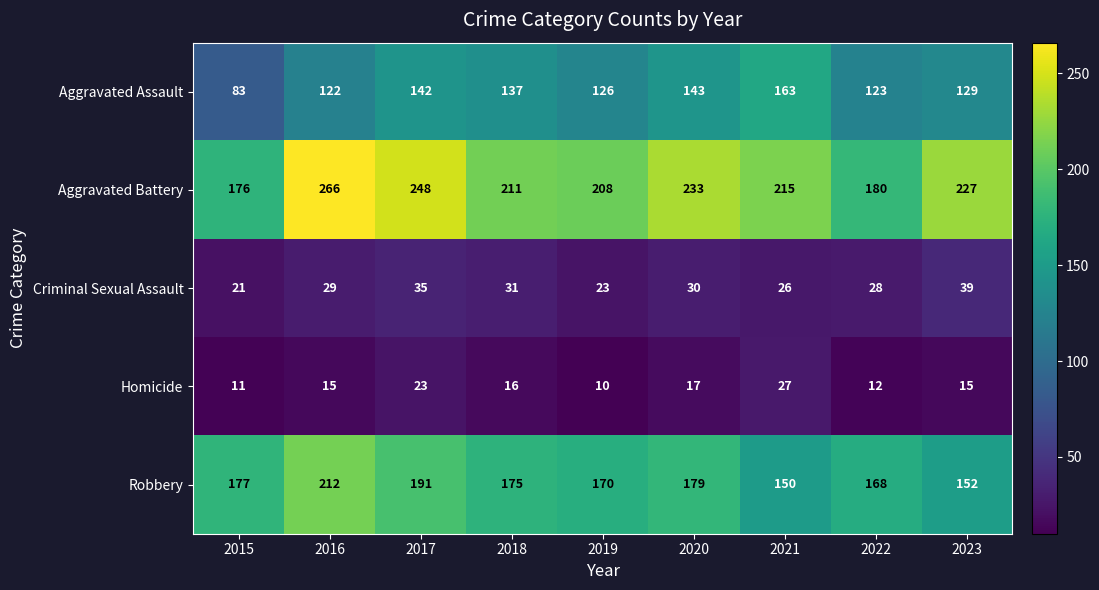

Which series changed the most between 2019 and 2023?

Aggravated Battery